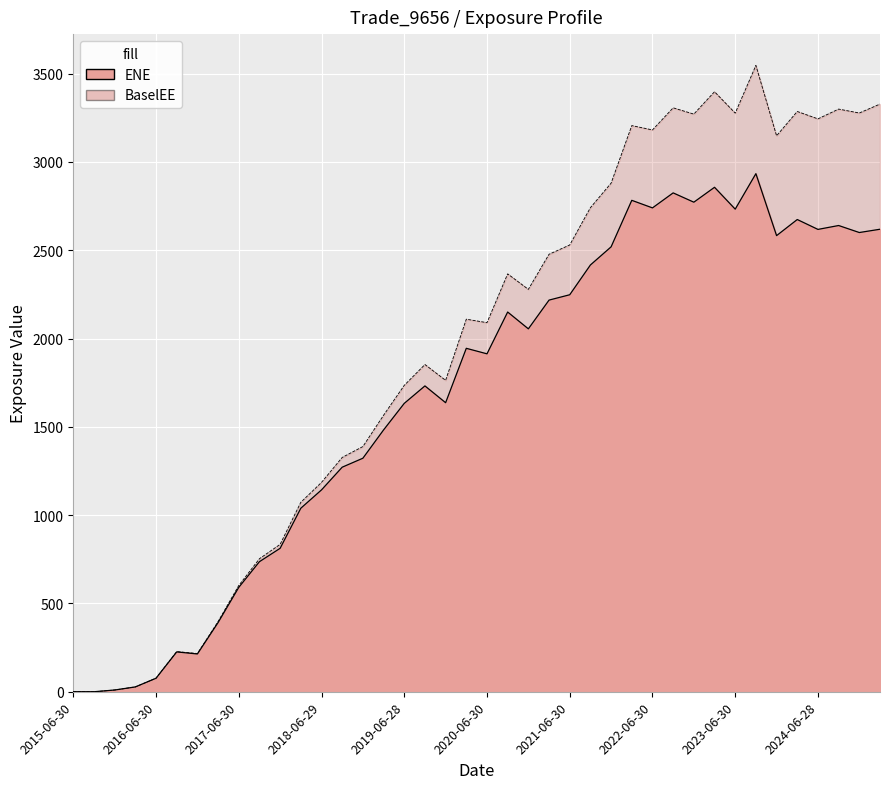

What is the difference between the highest and lowest values at 2019-03-29?

83.1